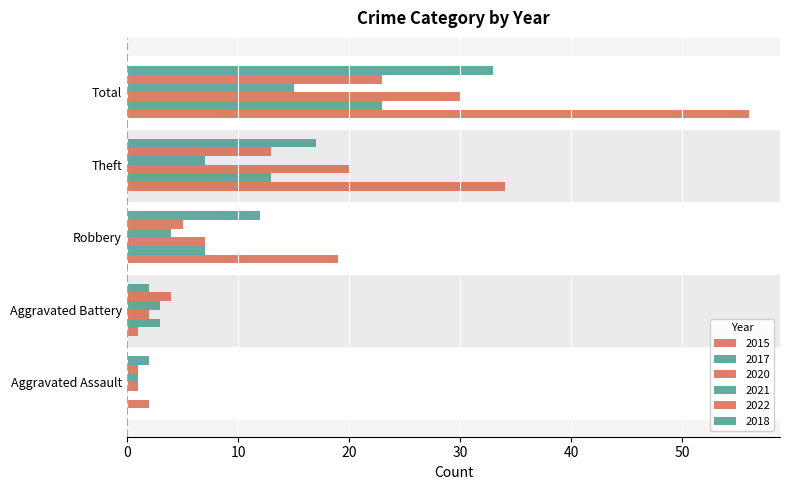

Which series has the largest range (max minus min)?

2015